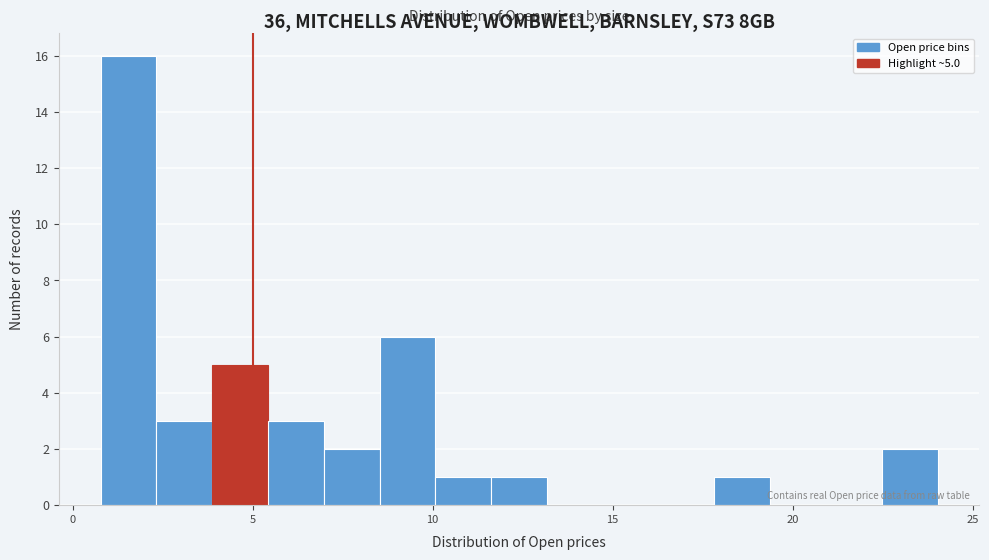

Read against the x-axis, roughly where is the centre of the tallest bar?

1.5